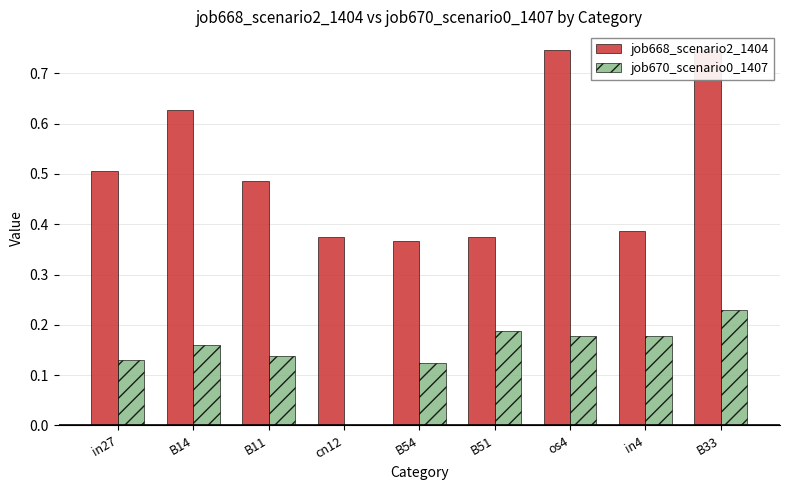

At how many categories does at least one series exceed 0?

9